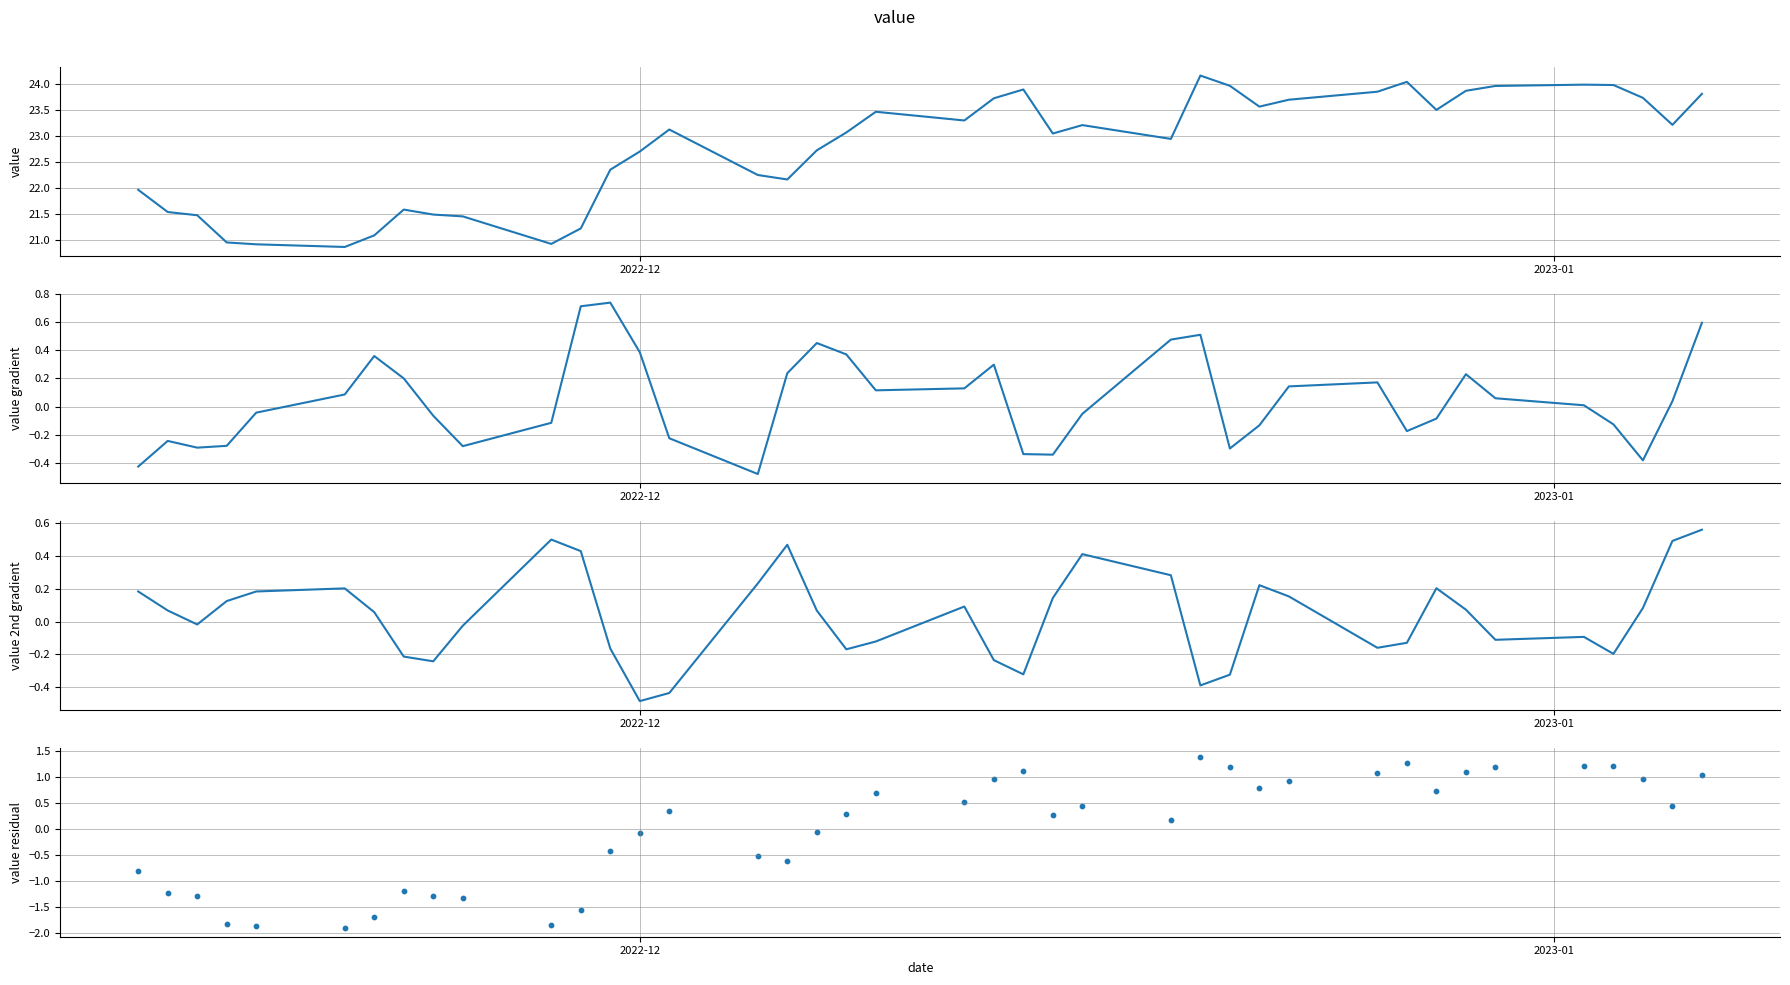

Which series contains the lowest Y value?

value residual